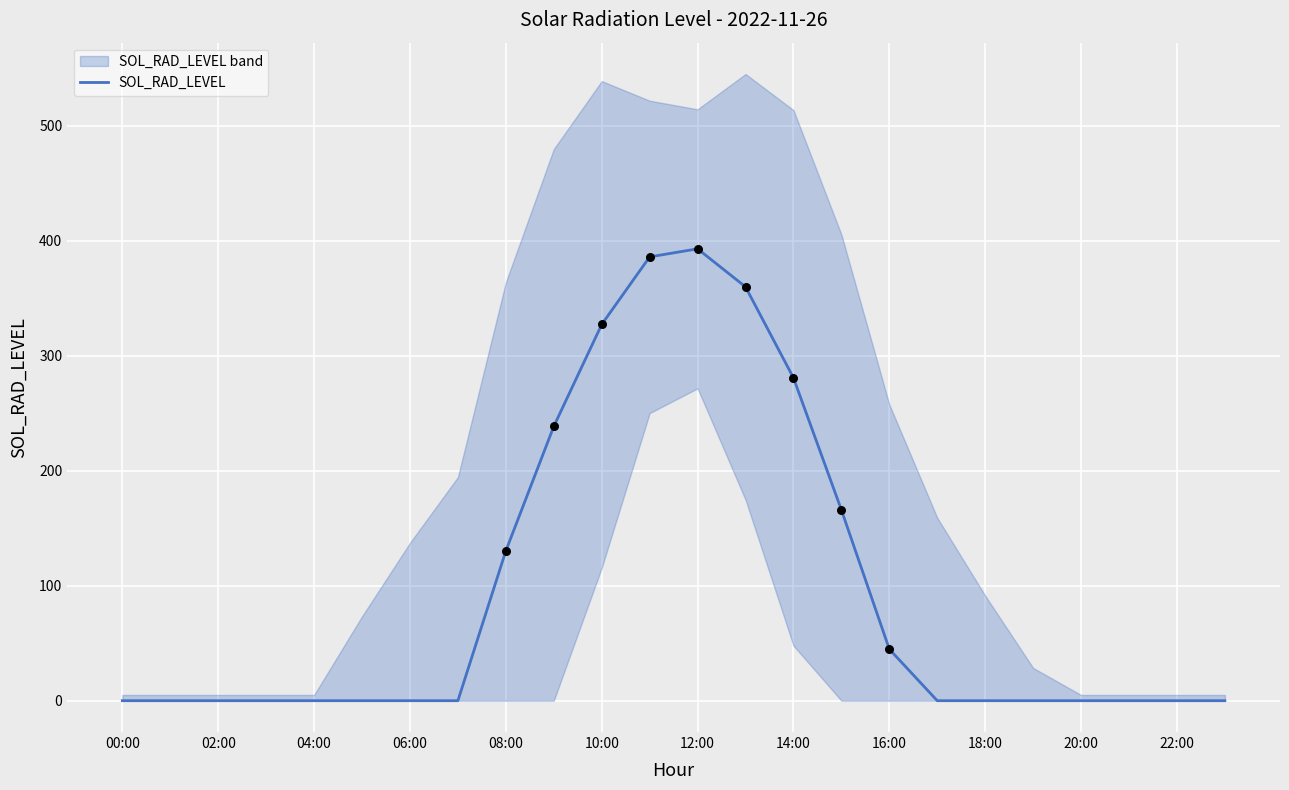

Is it true that SOL_RAD_LEVEL equals 0.0 at 06:00?

True